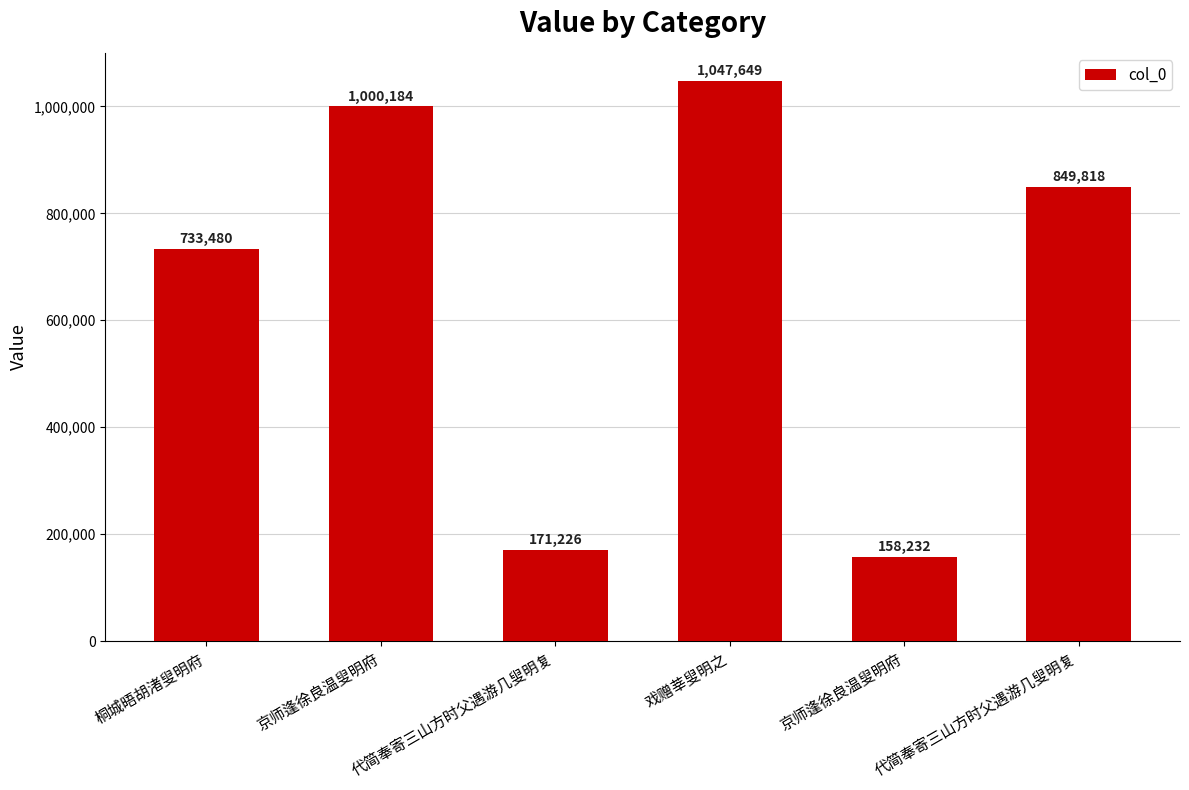

How many data points are less than 849818?

3